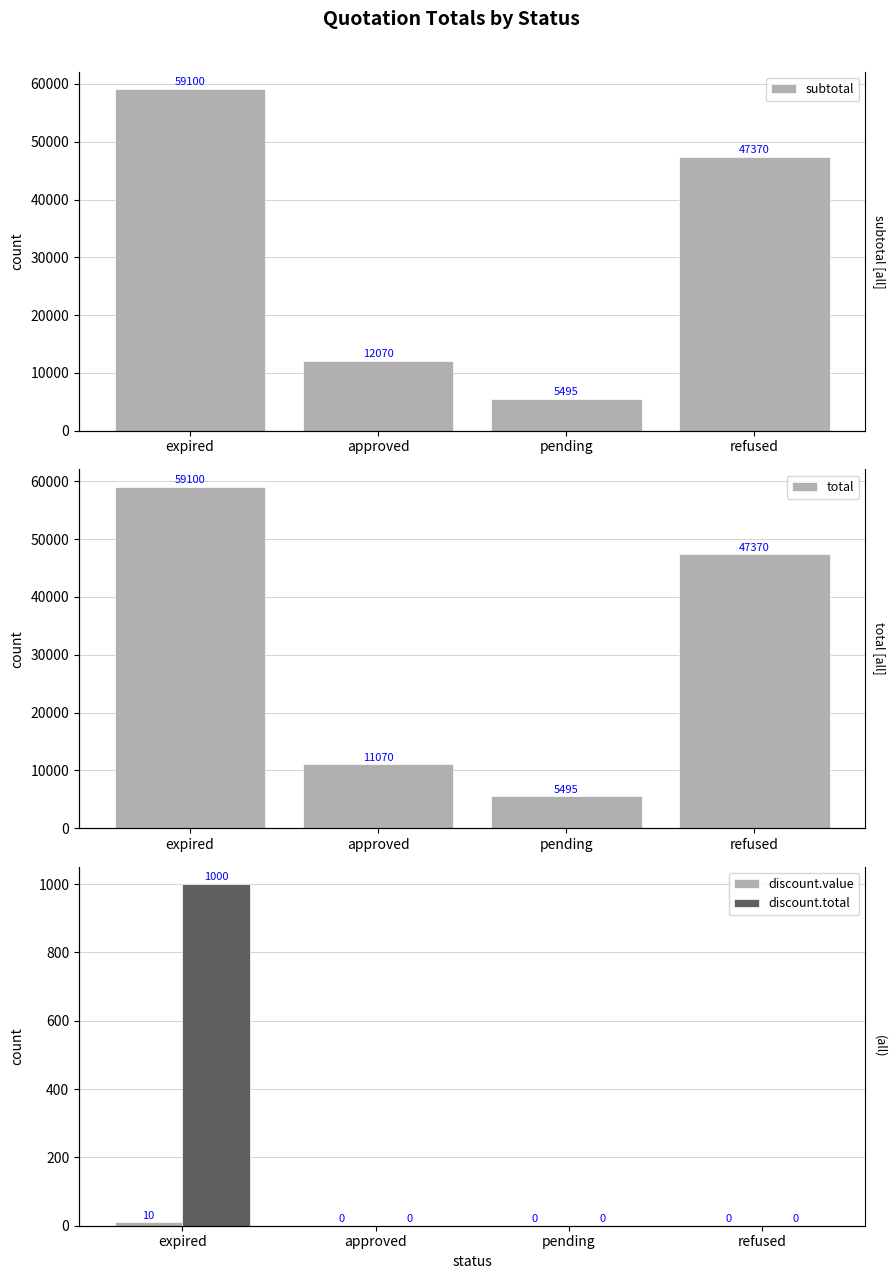

Reading right to left, extract all data points from this chart.

subtotal: 47370.0	5495.2	12070.0	59099.6
total: 47370.0	5495.2	11070.0	59099.6
discount.value: 0.0	0.0	0.0	10.0
discount.total: 0.0	0.0	0.0	1000.0